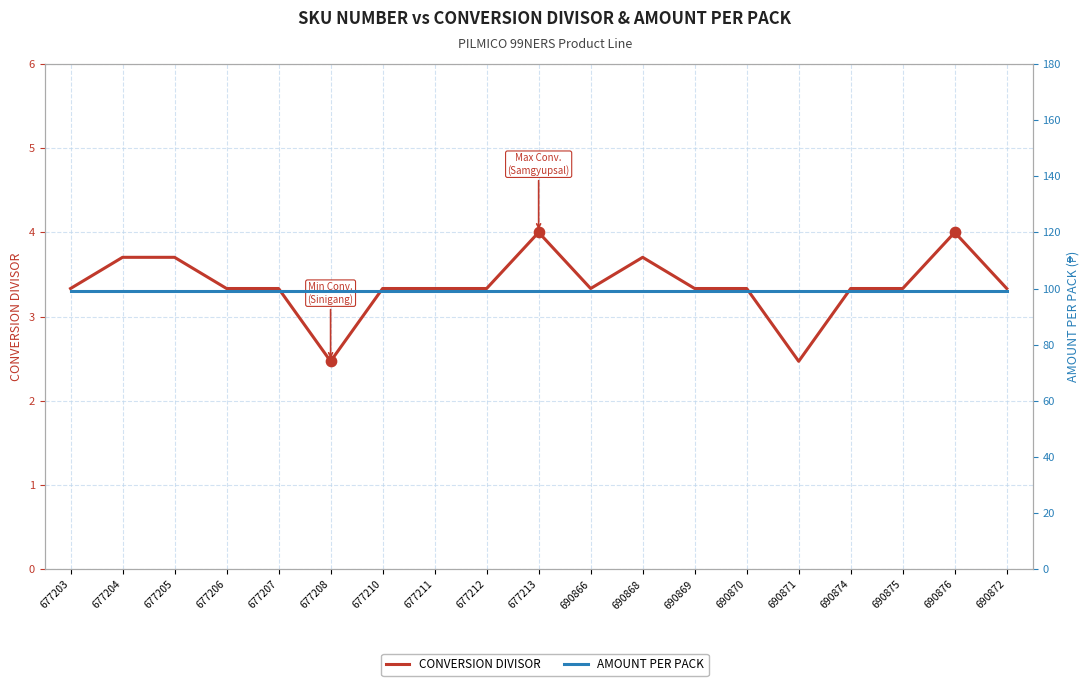

What is the total value across all series at 677207?

102.3